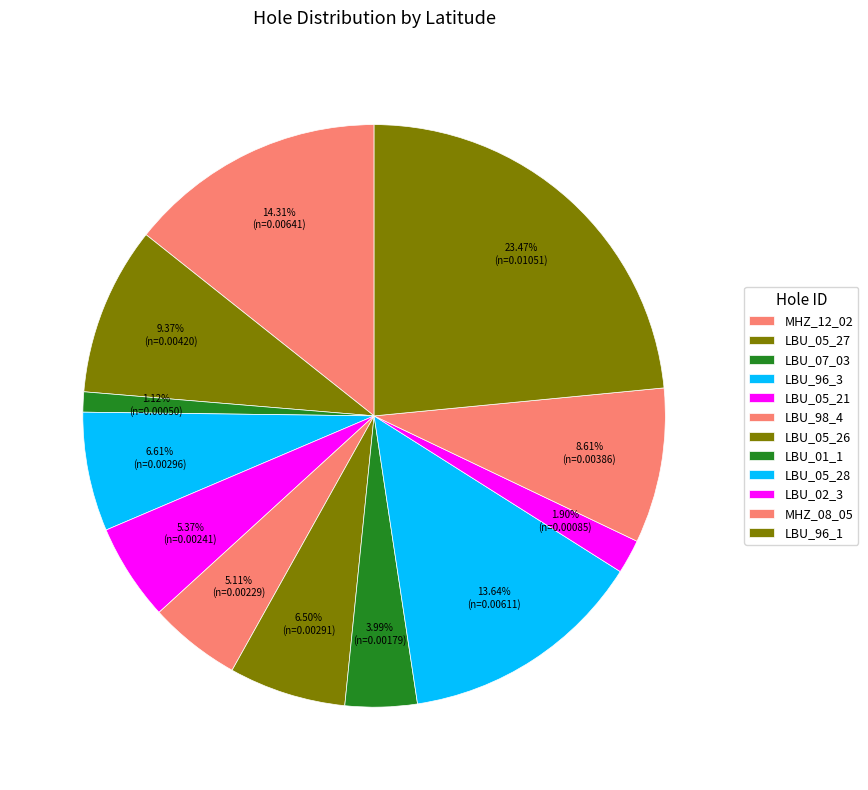

Is it true that LBU_05_27 is 14% of the pie?

False